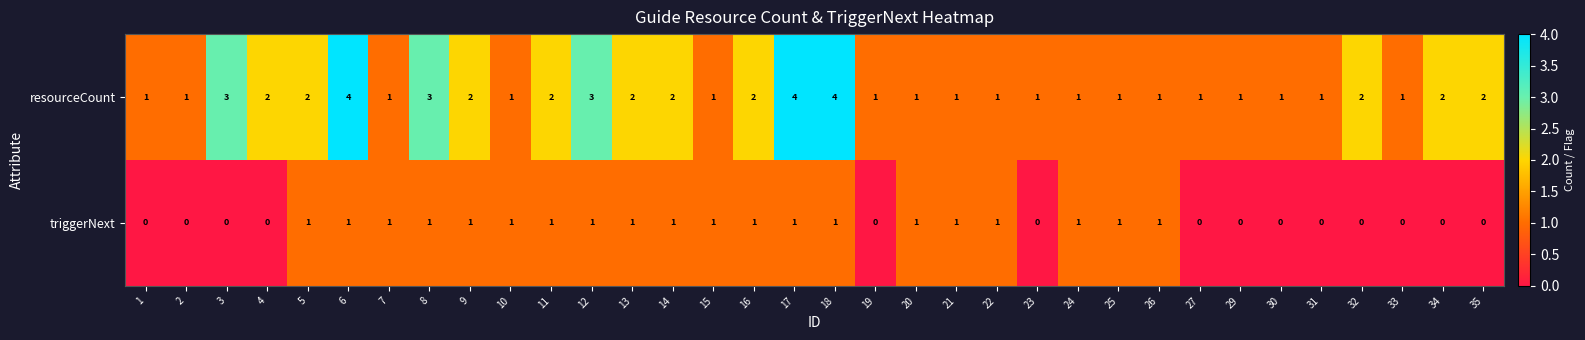

What is the spread (max minus min) of values at 32?

2